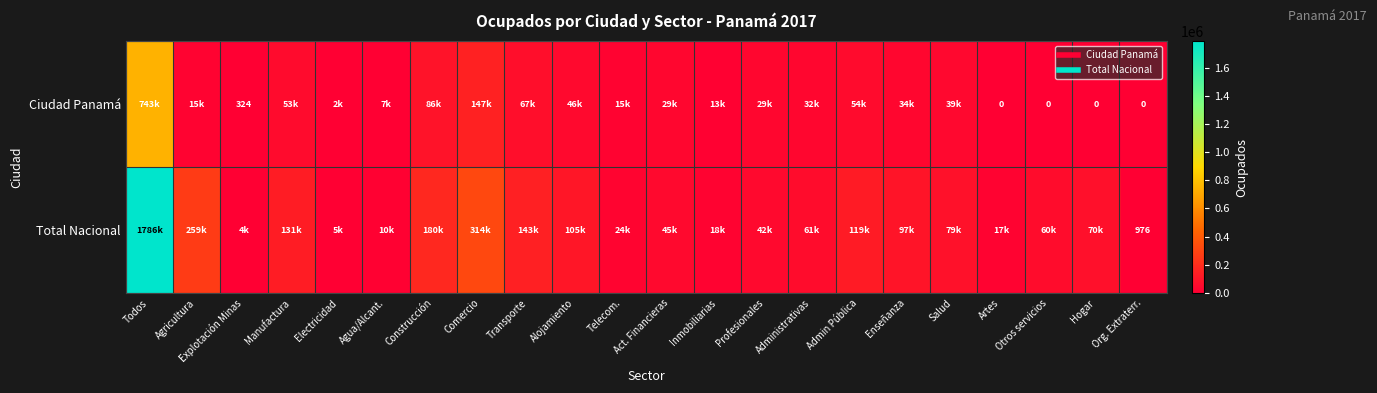

Rank the series at Org. Extraterr. from highest to lowest value.

Total Nacional, Ciudad Panamá